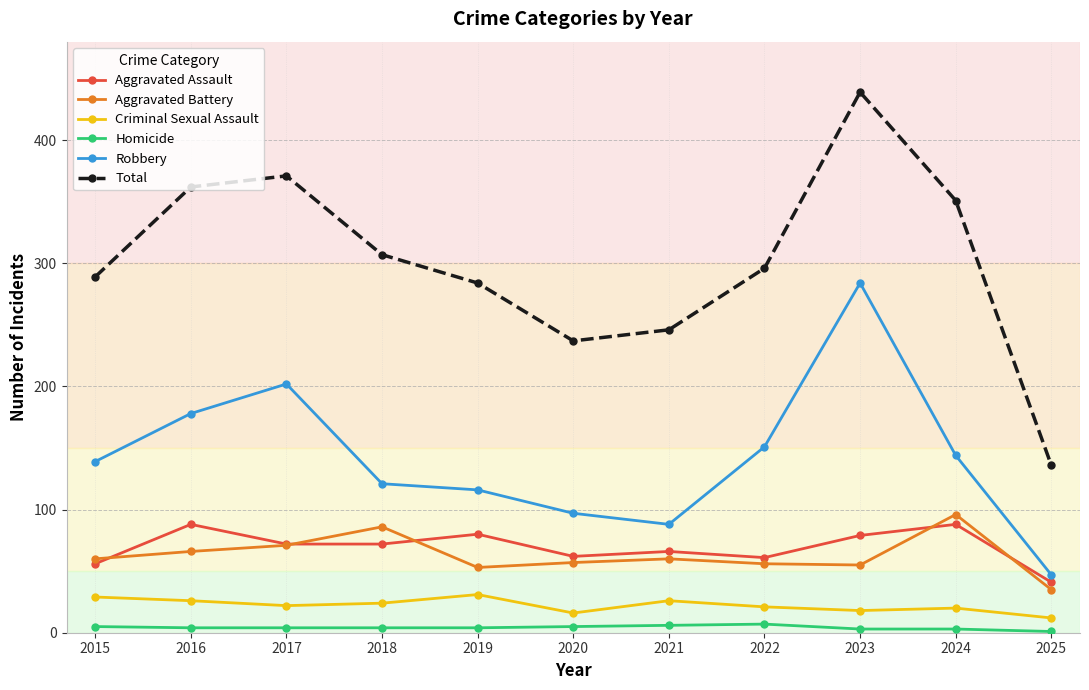

The Robbery series shows 70 at 2019. True or false?

False